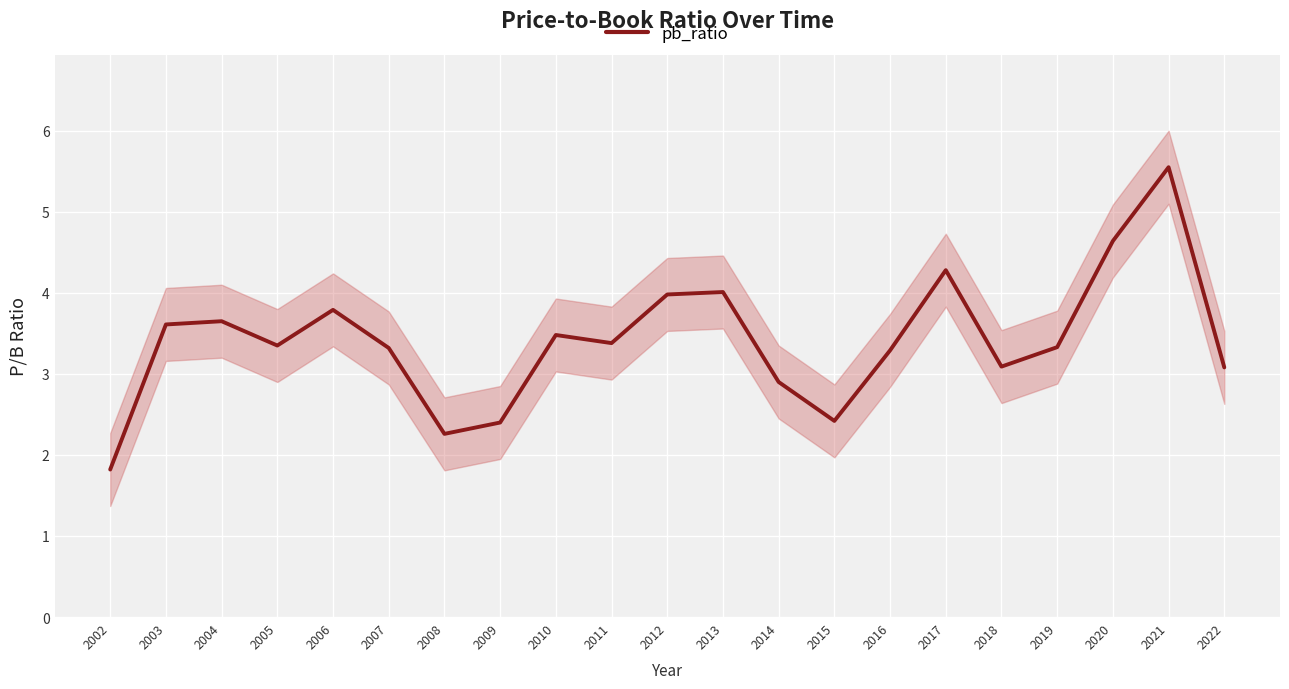

True or false: the data shows 3.2 at 2002.

False